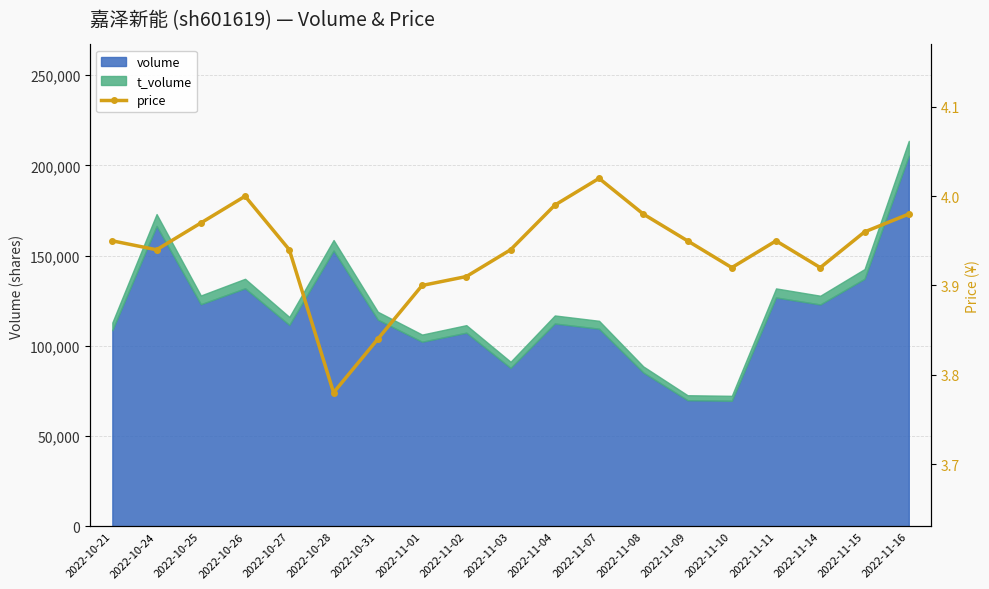

How many categories are shown in the chart?

19